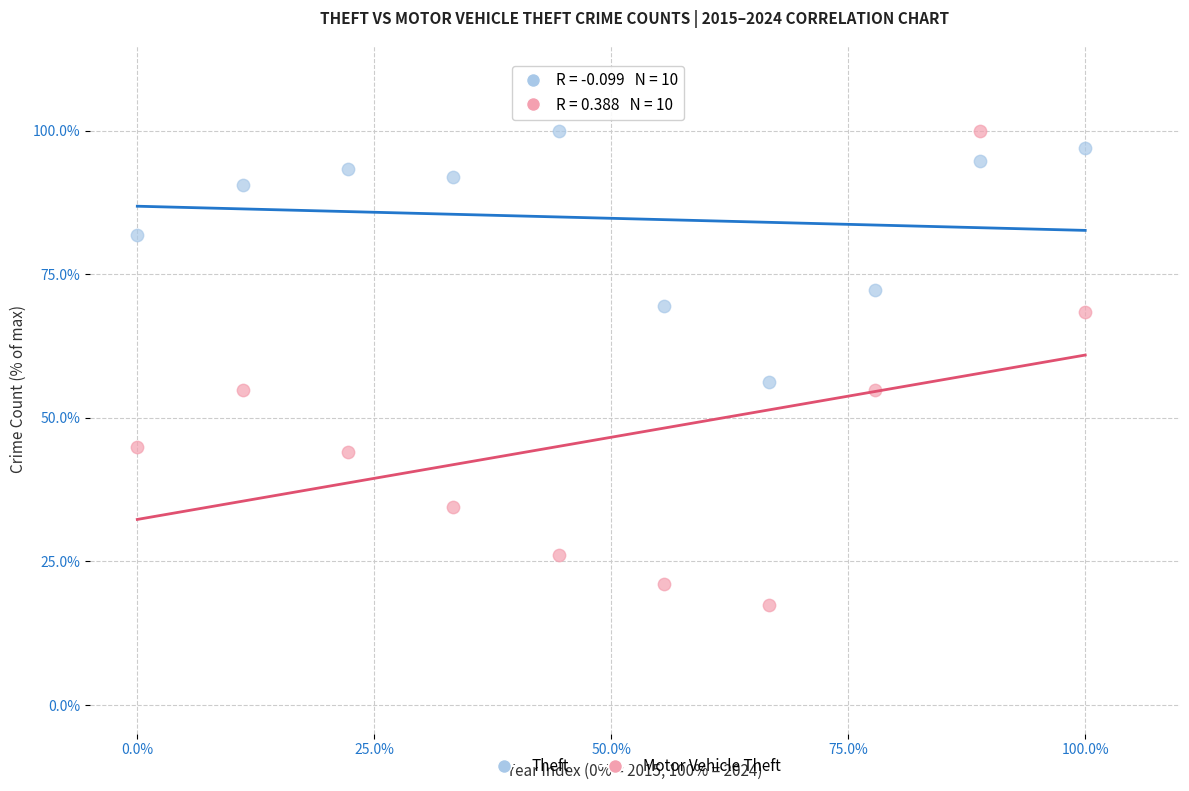

Which series has the widest spread of Y values?

Motor Vehicle Theft